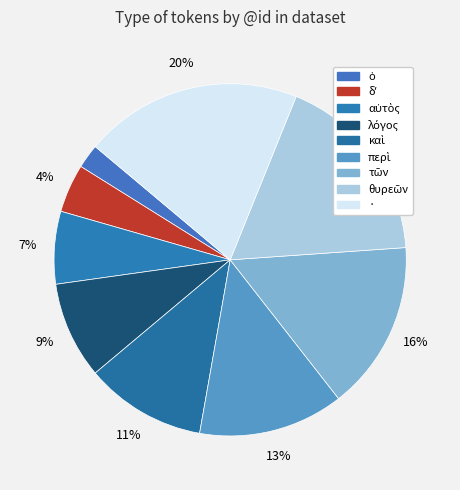

How many segments does this pie chart have?

9